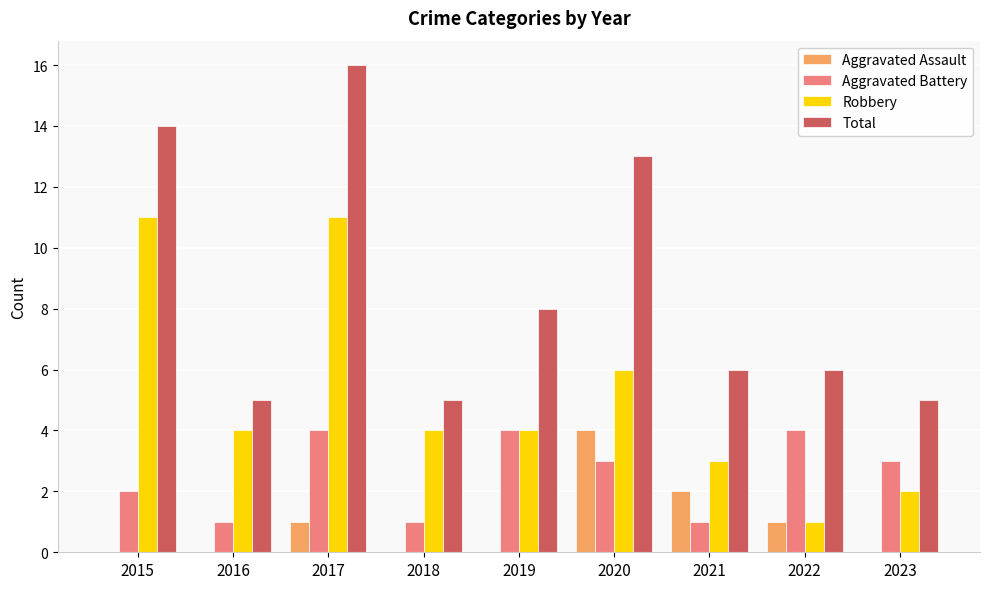

Between 2017 and 2023, which series saw the biggest shift?

Total